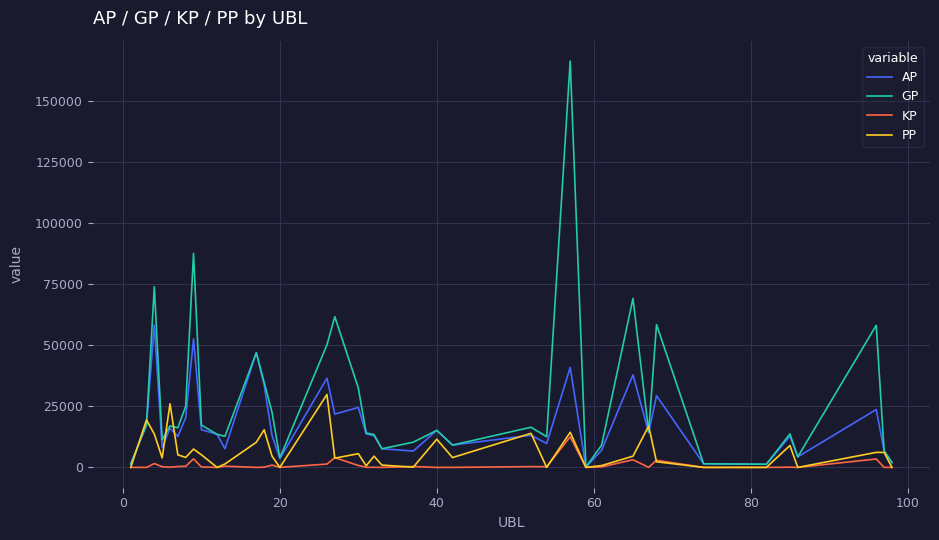

List the series in order of their overall mean, highest first.

GP, AP, PP, KP